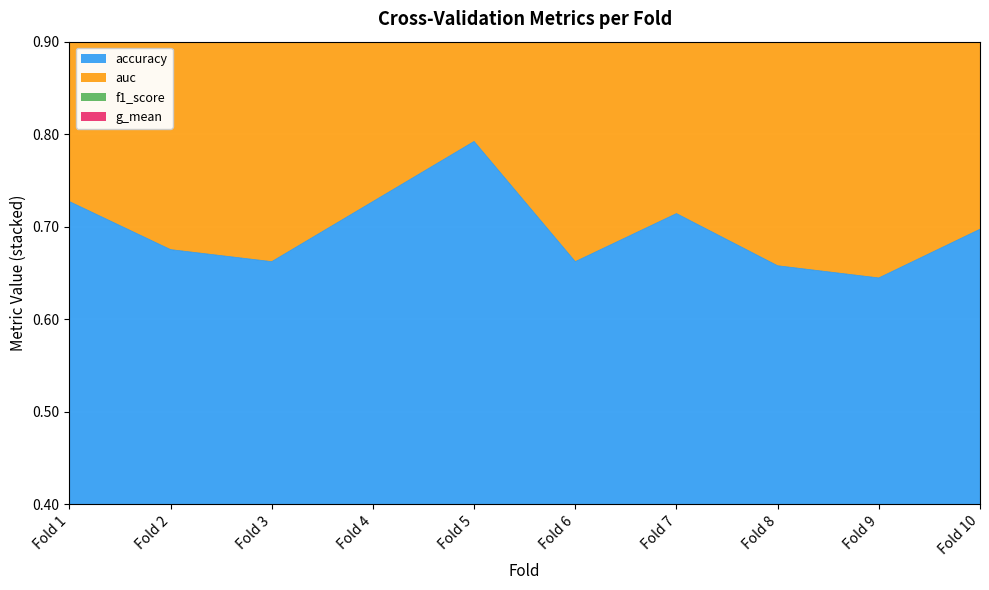

What is the value of the accuracy point at the 2nd from the left?

0.7